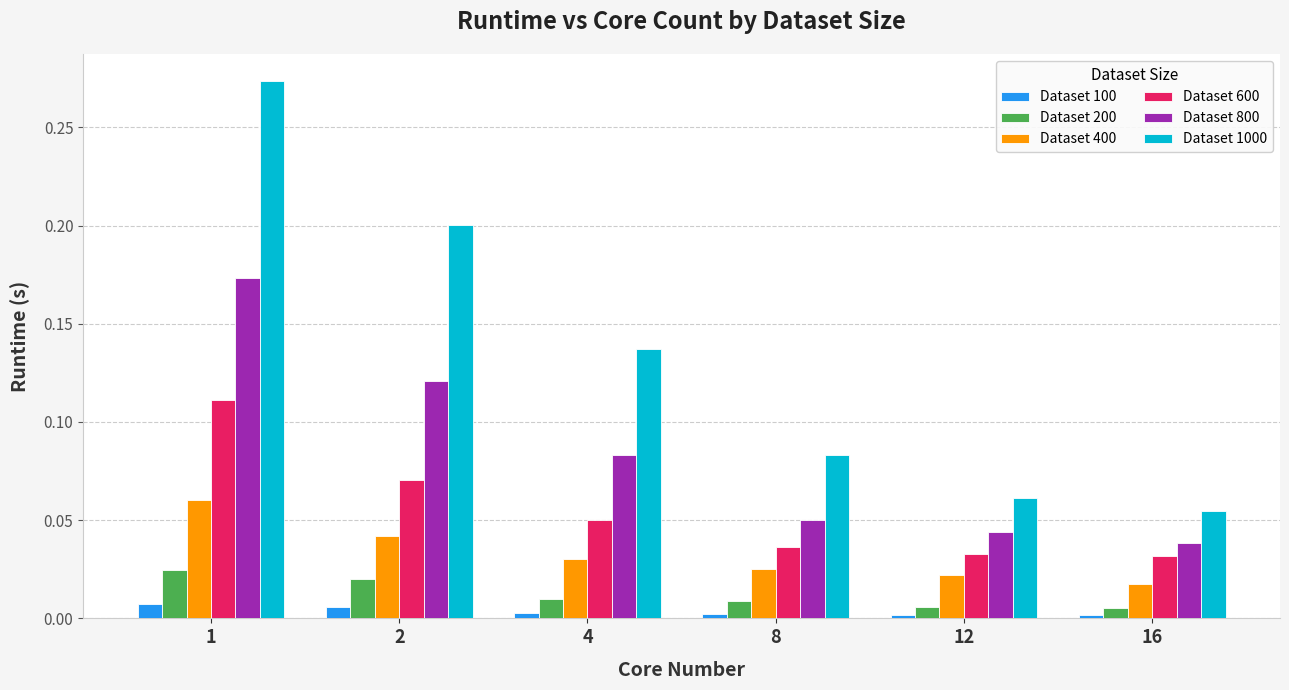

What are all the series names shown in the legend?

Dataset 100, Dataset 200, Dataset 400, Dataset 600, Dataset 800, Dataset 1000